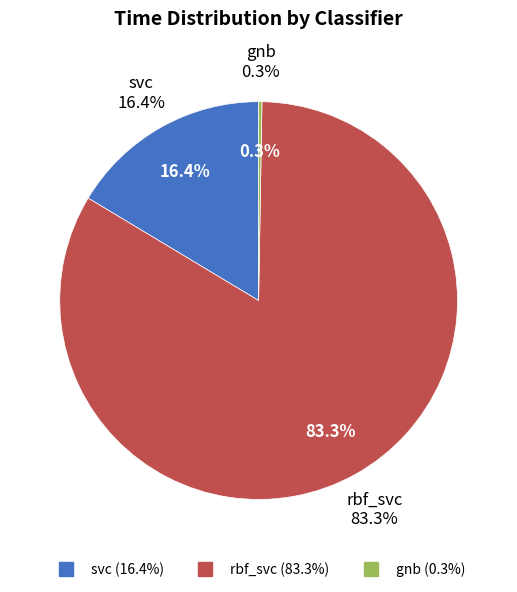

Which has a higher value, rbf_svc or gnb?

rbf_svc